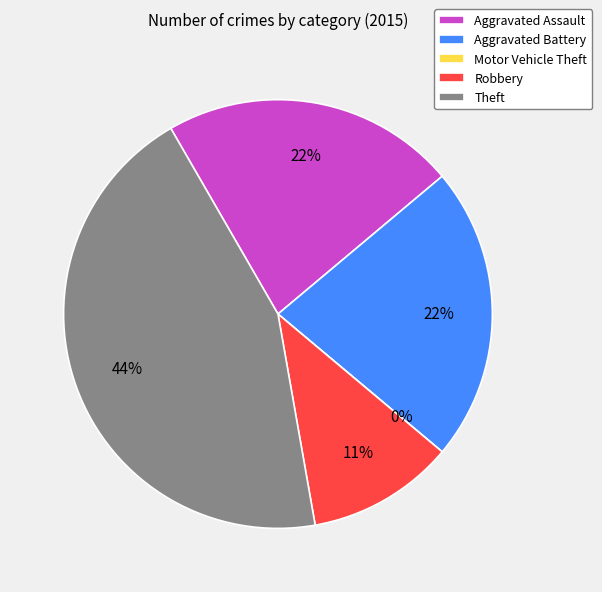

To the nearest percent, what is the difference between the Aggravated Battery and Theft slice percentages?

22%